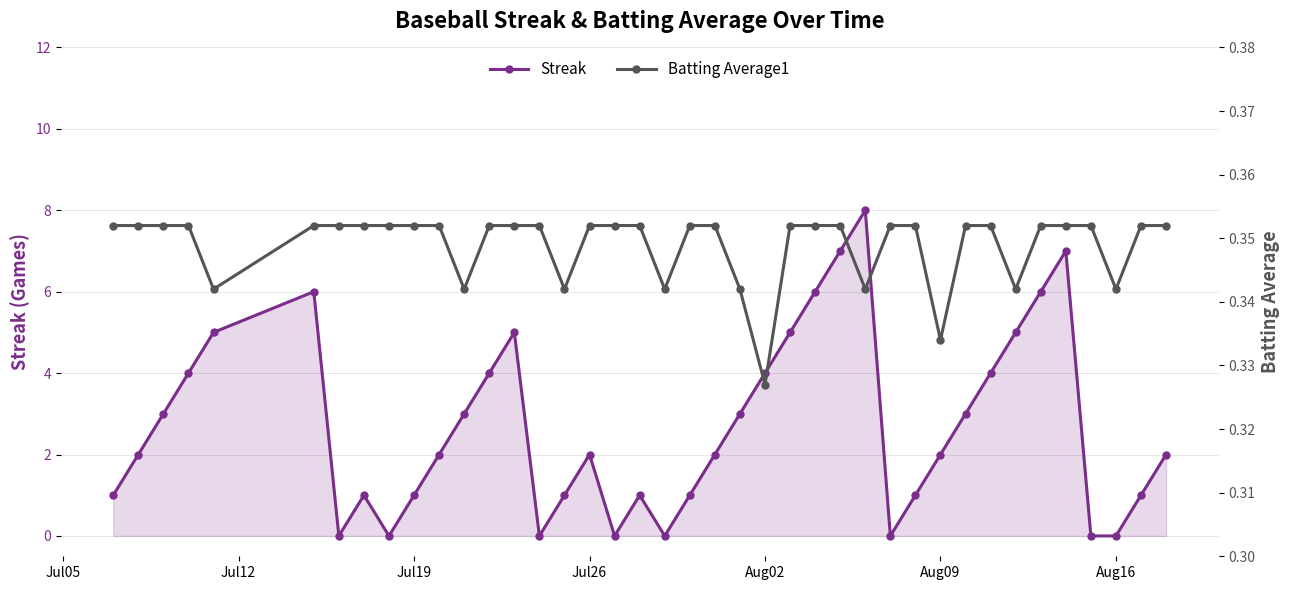

What is the highest value of the Streak series?

8